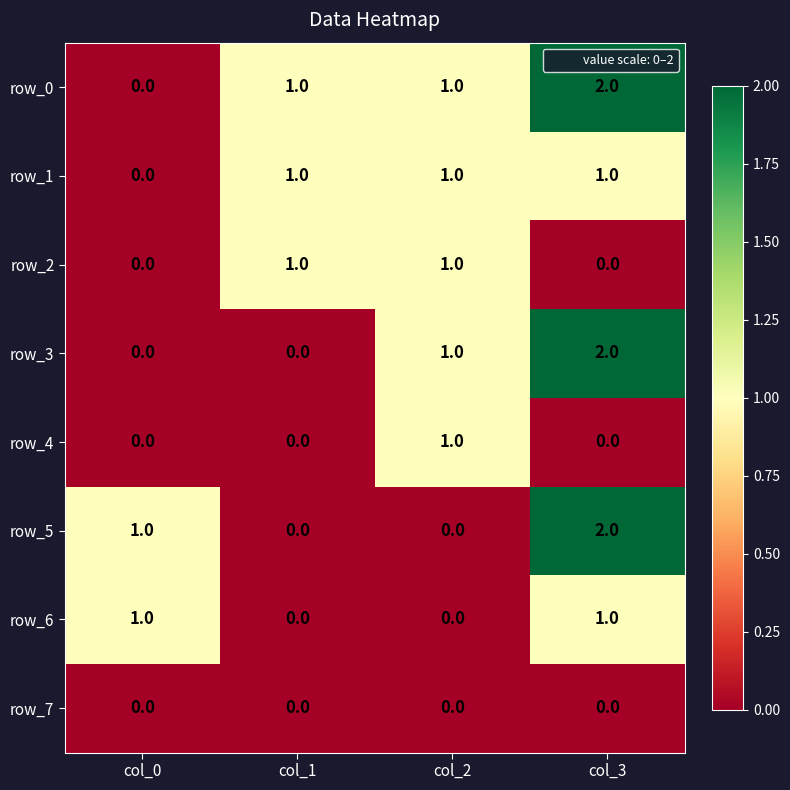

Which category has the highest value across all series?

col_3